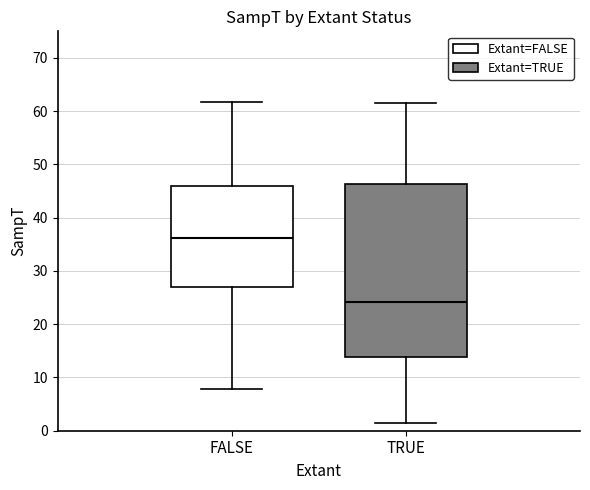

Which box is the tallest, from its lower edge to its upper edge?

TRUE